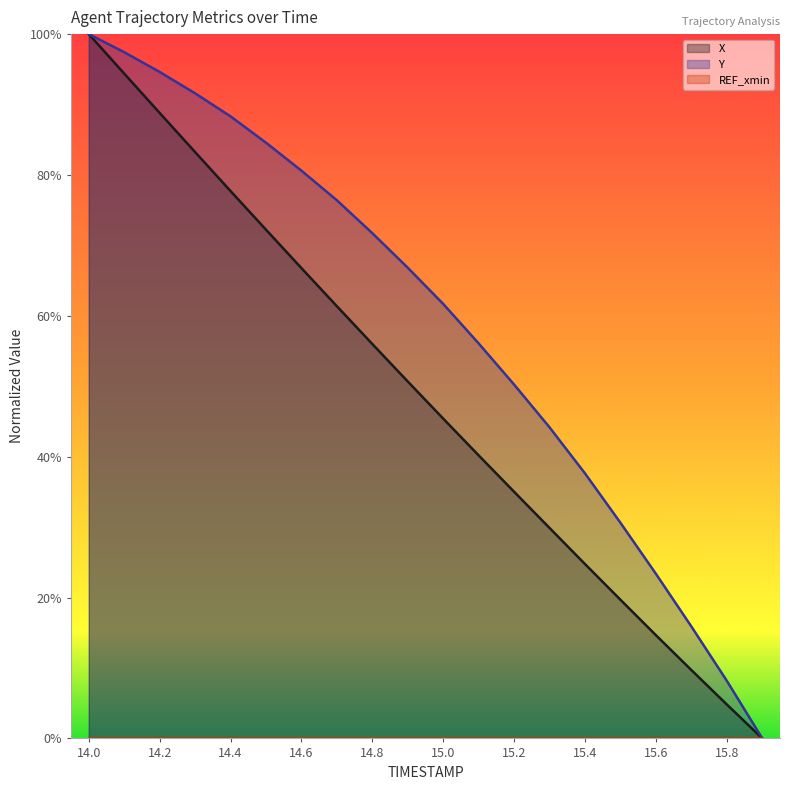

What is the label of the 14th point from the right?

14.6